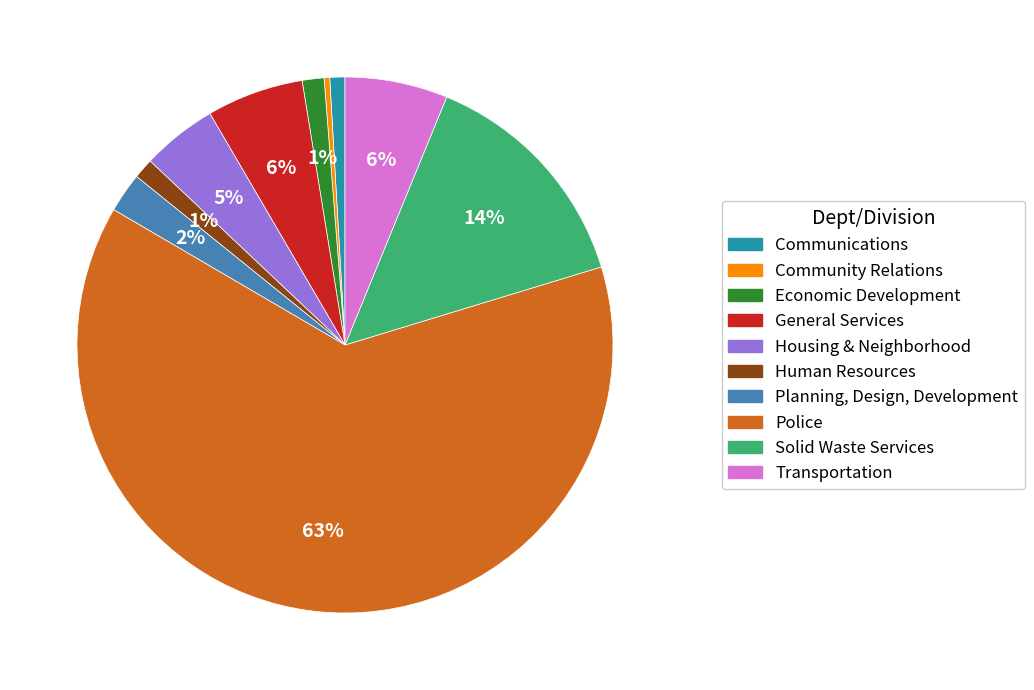

Count the number of slices in the pie.

10